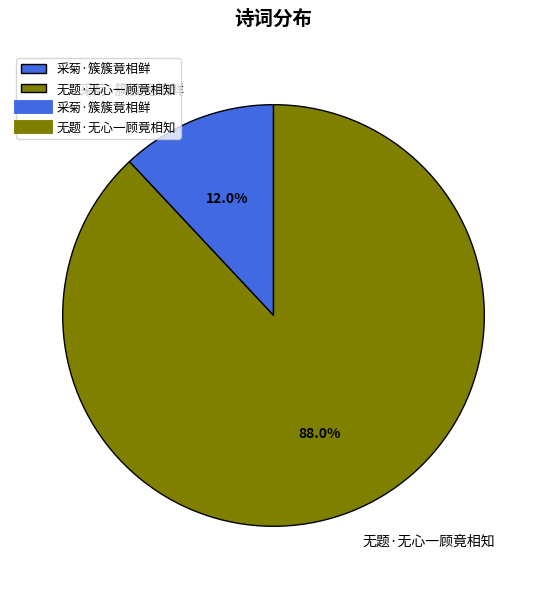

What is the total percentage of 采菊·簇簇竟相鲜 and 无题·无心一顾竟相知?

100.0%